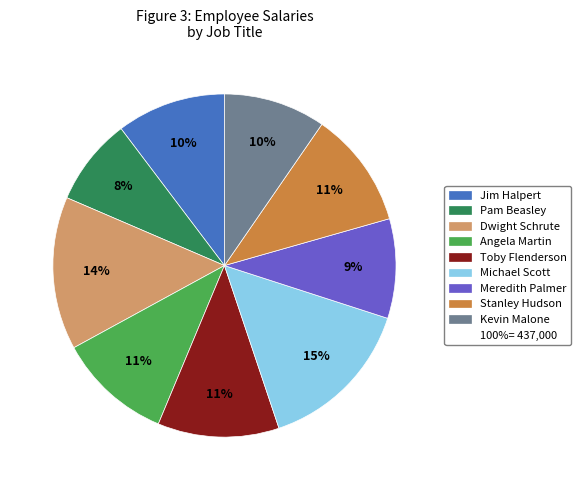

To the nearest percent, what is the difference between the largest and smallest slice percentages?

7%